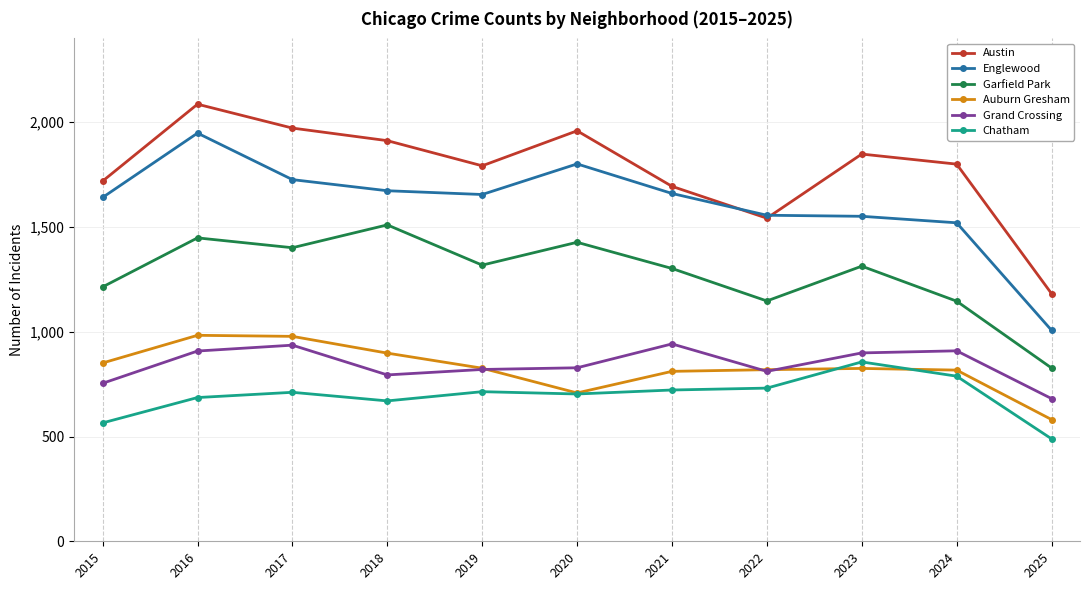

What are all the series names shown in the legend?

Austin, Englewood, Garfield Park, Auburn Gresham, Grand Crossing, Chatham